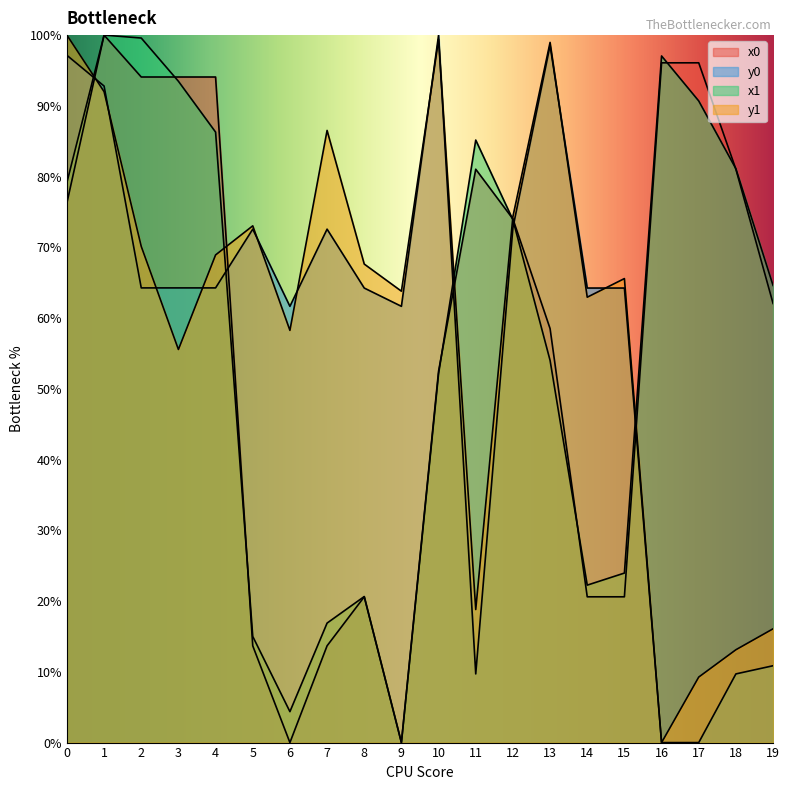

What is the sum of the y1 values at 9 and 14?

126.8